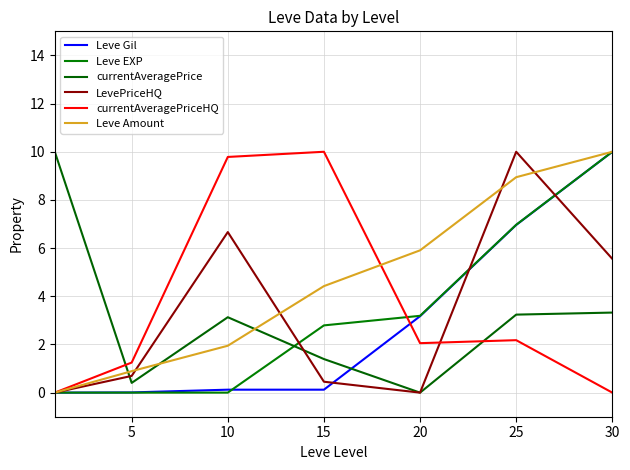

Is this an area chart (filled region under the line)?

No